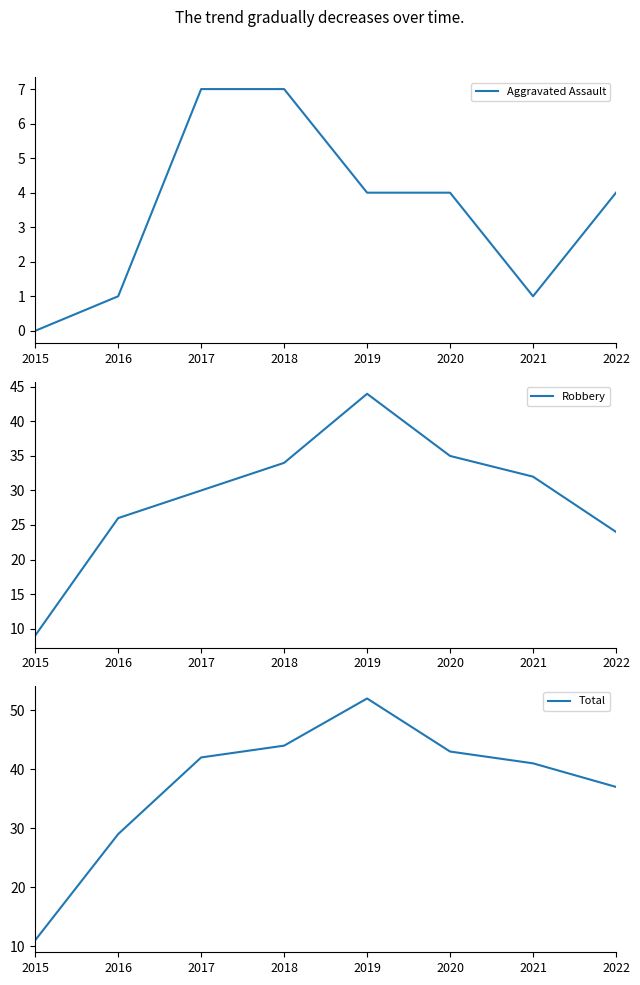

What is the greatest value displayed?

52